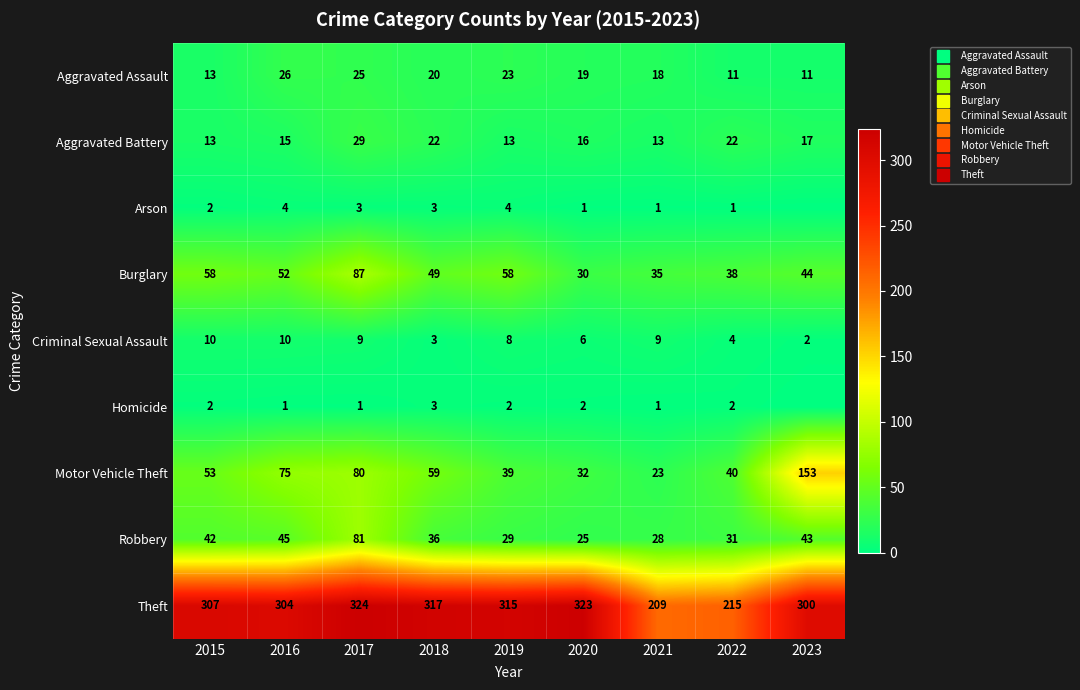

What is the difference between the second highest and minimum values in the Motor Vehicle Theft series?

57